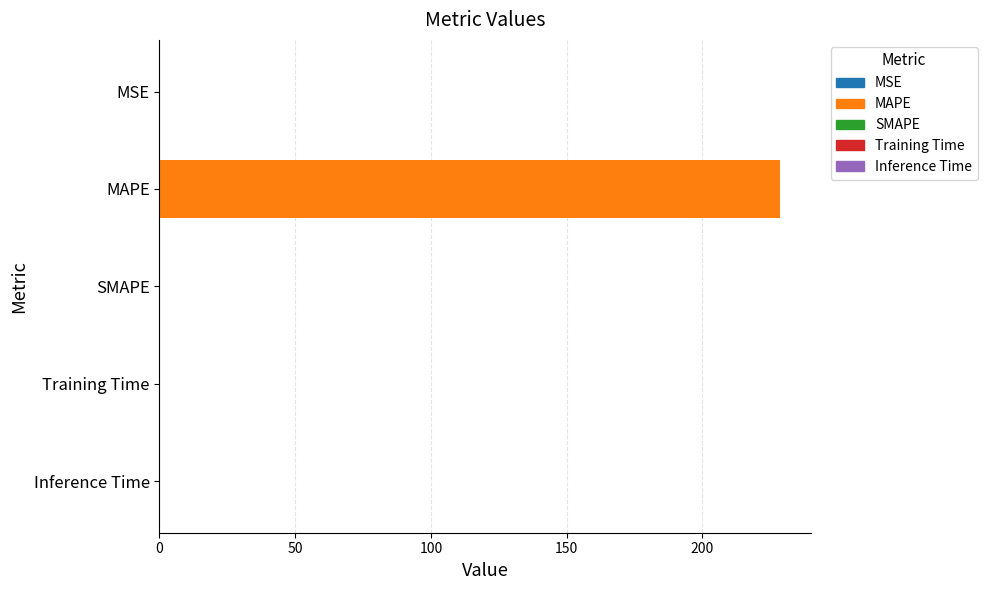

What is the maximum value shown in the chart?

228.4